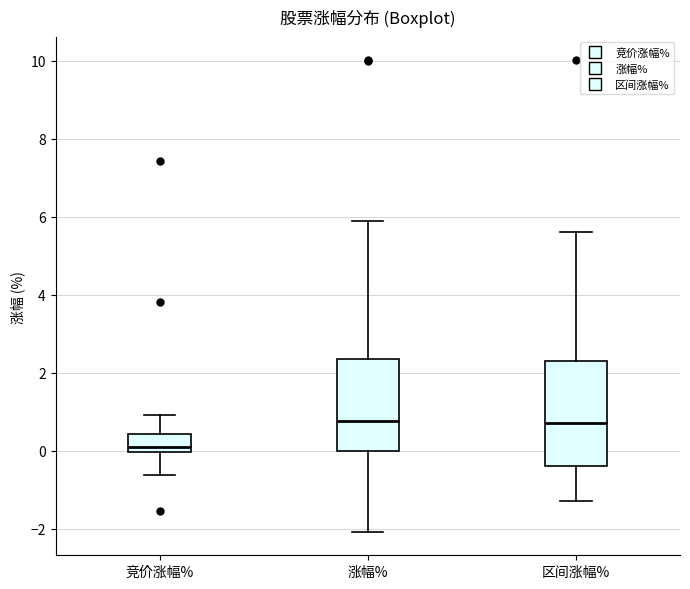

Reading left to right, transcribe this box plot: for each box, give where its median line is, the range the box spans, and where its two whiskers end, as read against the y-axis. The values are not printed on the chart, so give them approximately, as read against the axis.

竞价涨幅%: median 0.0 (just above the box's lower edge), box 0.0 to 0.4, whiskers -0.6 to 1.0
涨幅%: median 0.8, box 0.0 to 2.4, whiskers -2.0 to 5.8
区间涨幅%: median 0.8, box -0.4 to 2.2, whiskers -1.2 to 5.6